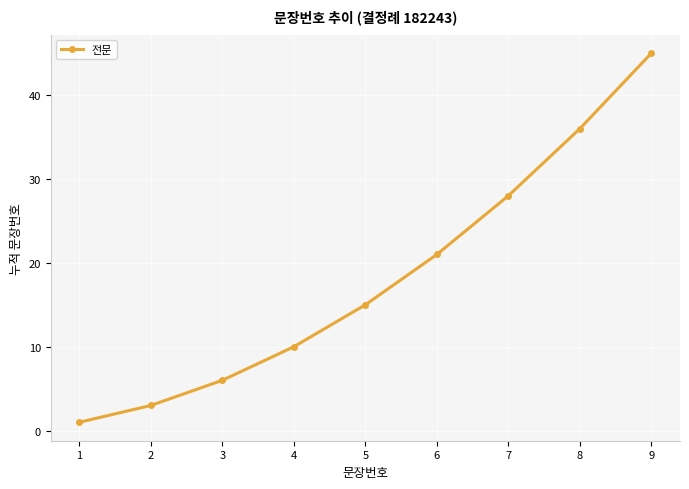

Which label corresponds to the smallest value in the chart?

1